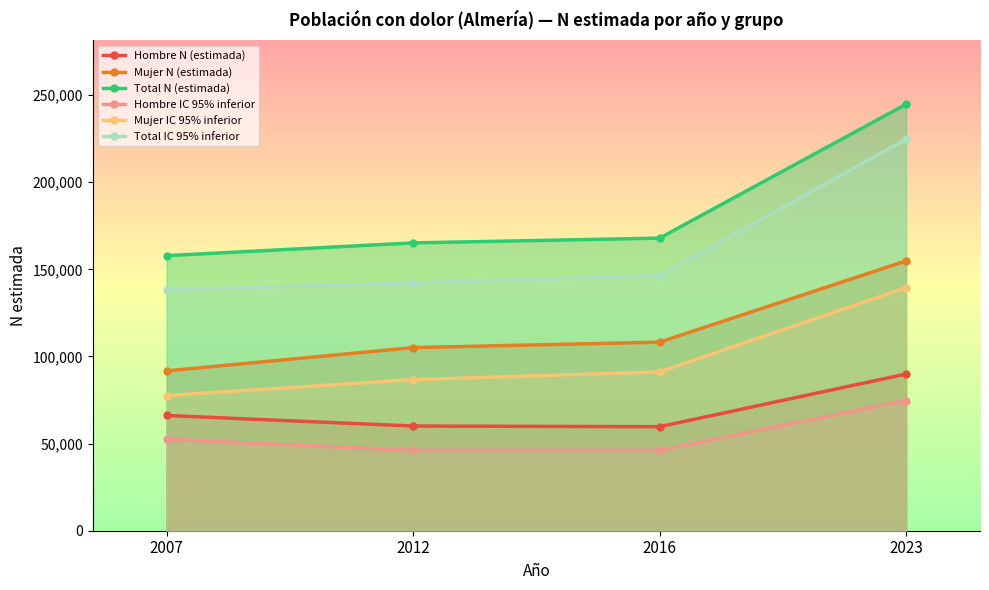

What is the total value across all series at 2007?

583881